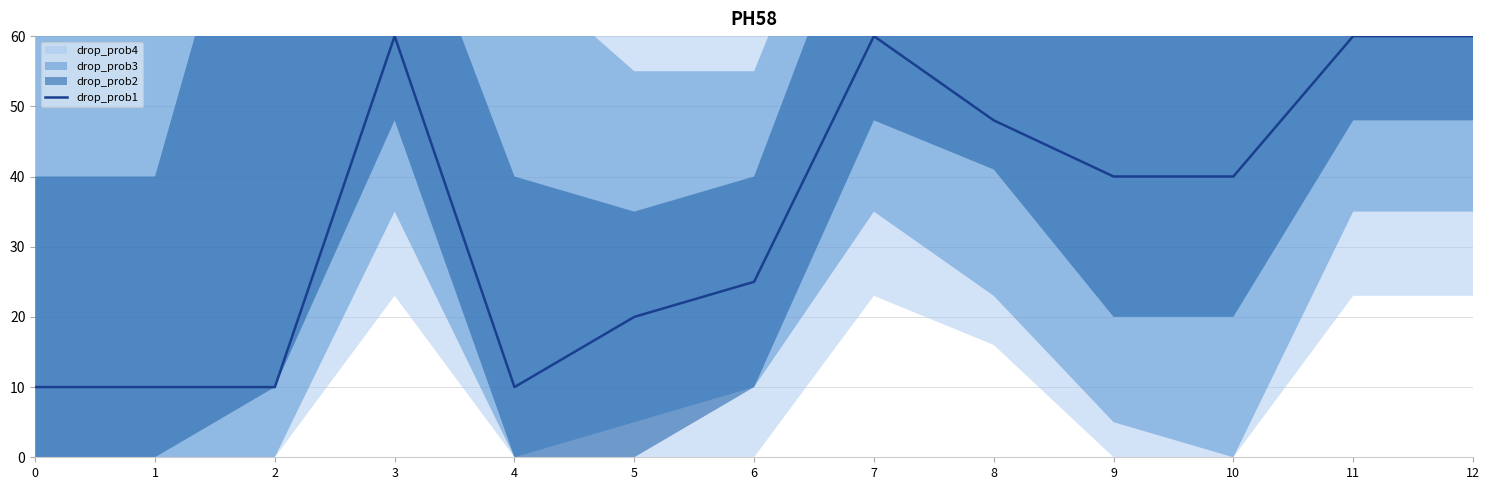

How many values exceed 40?

5